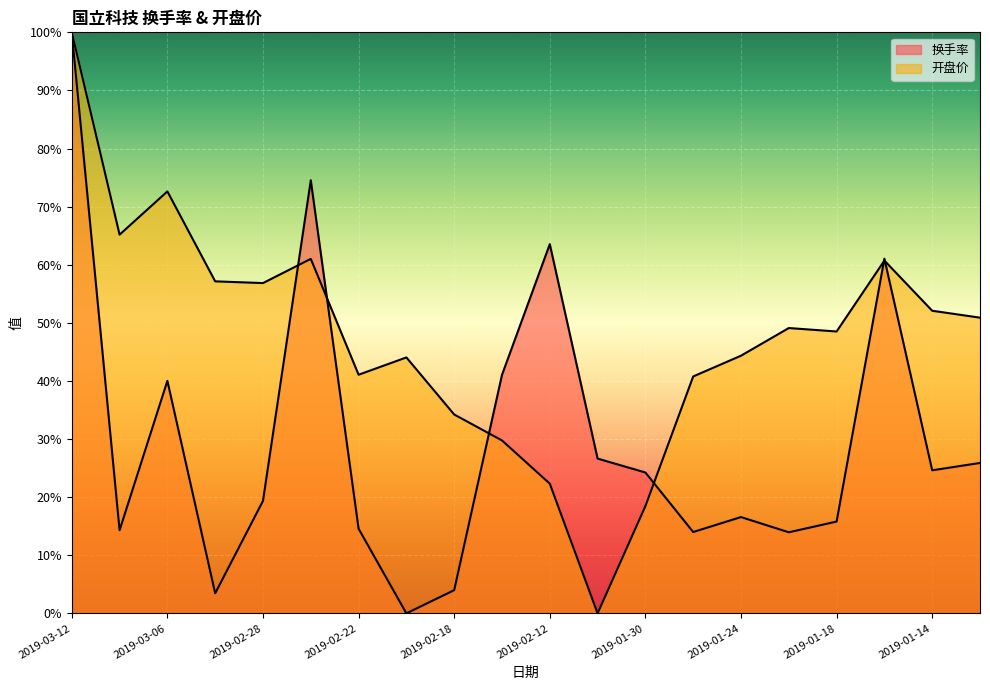

Which series has the largest total across all categories?

开盘价